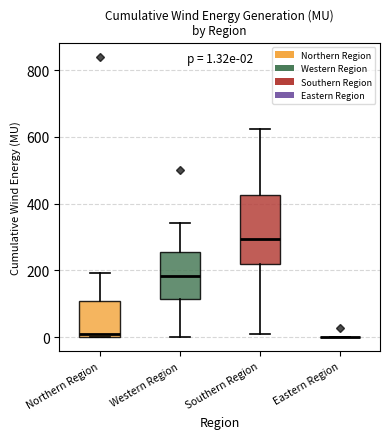

Which box is the tallest, from its lower edge to its upper edge?

Southern Region